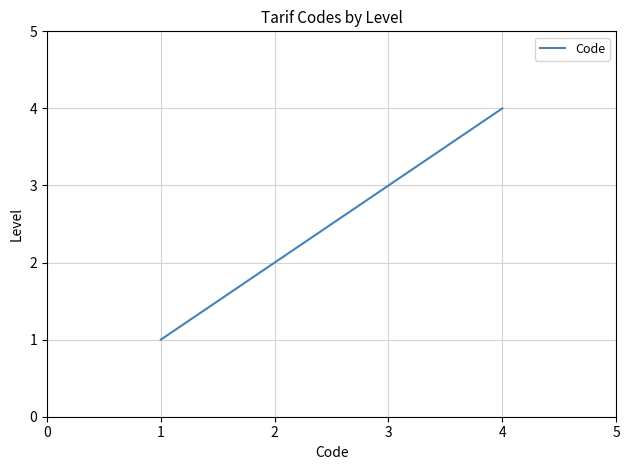

At which category does the chart reach its peak across all series?

4